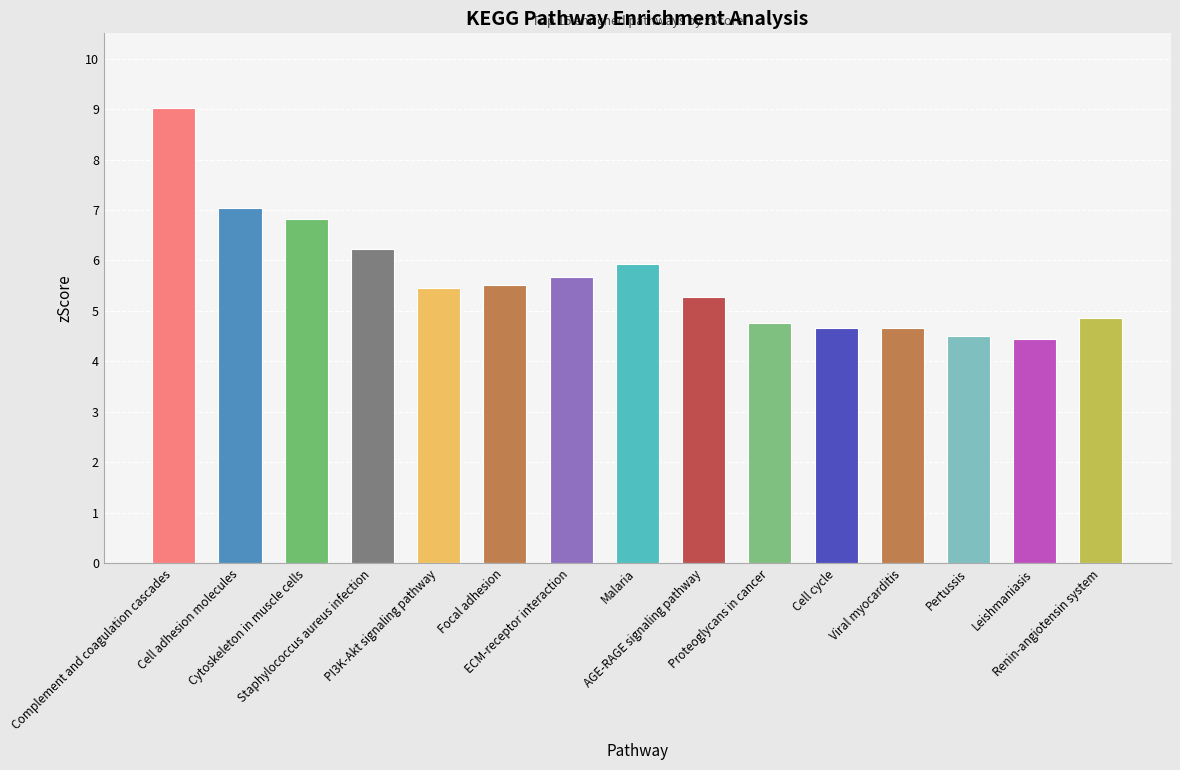

The chart shows a value of 7.7 at ECM-receptor interaction. True or false?

False